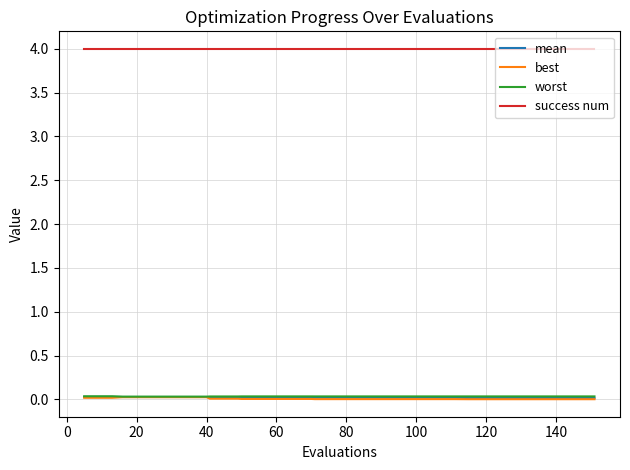

How many worst values are between 0 and 1?

40